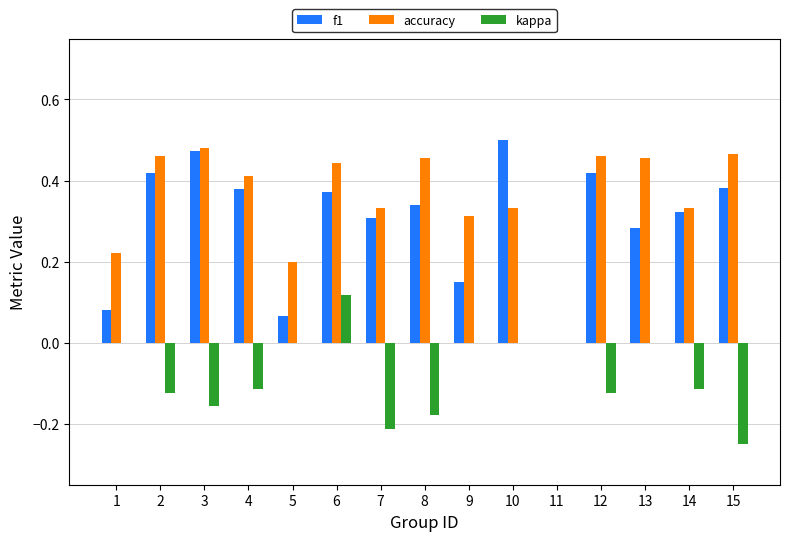

At which label does kappa reach its peak?

6